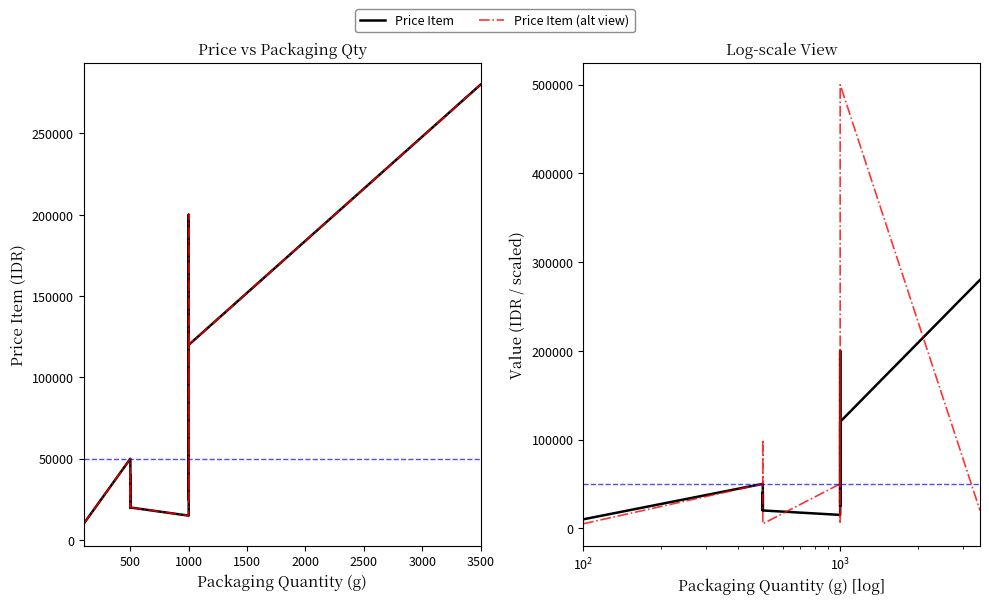

The value of Price Item (alt view) at 1000 is 120000. True or false?

True